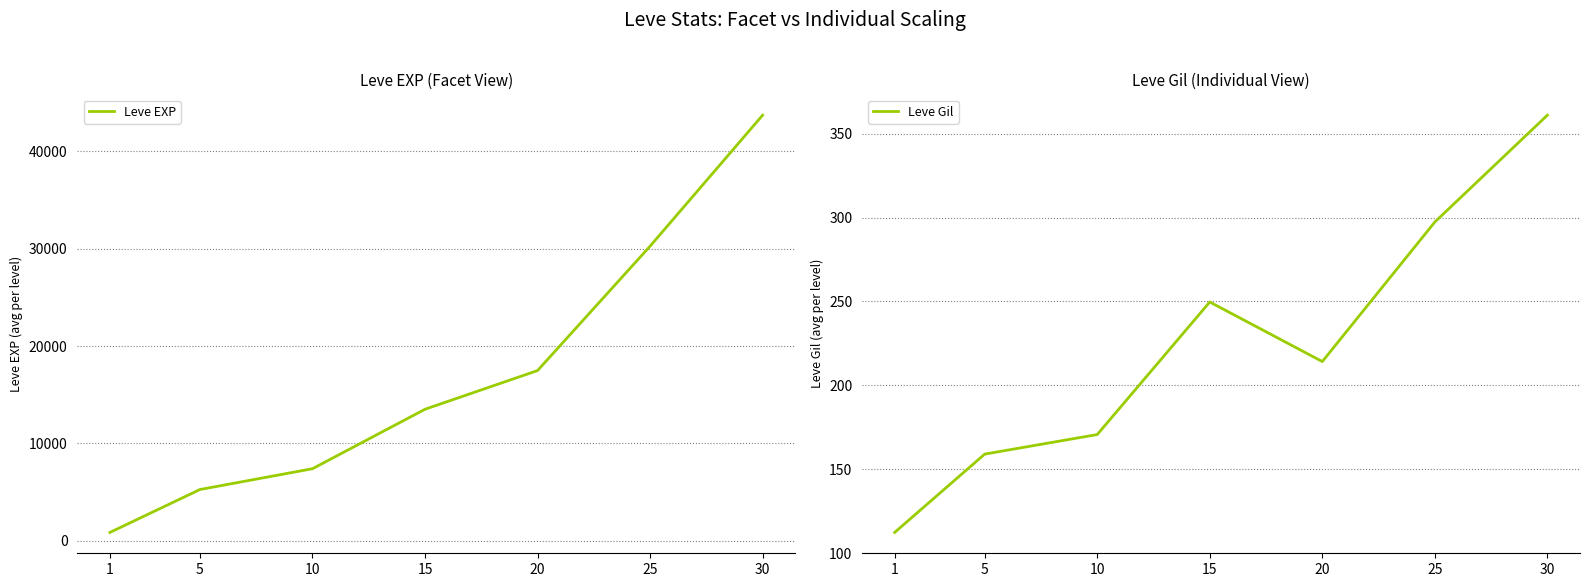

True or false: Leve EXP and Leve Gil intersect in this chart.

False